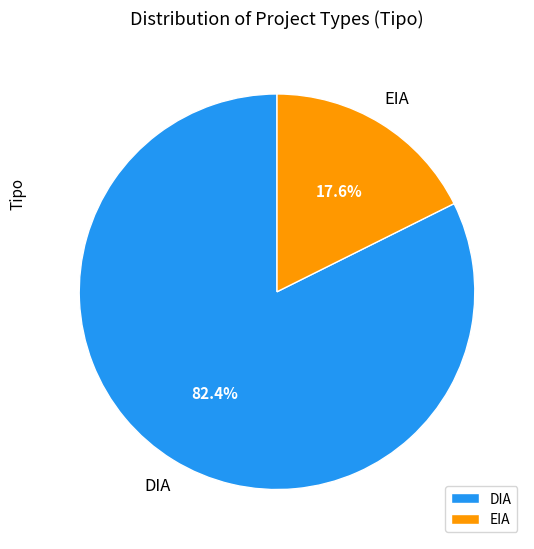

Does EIA represent more than half of the total?

No